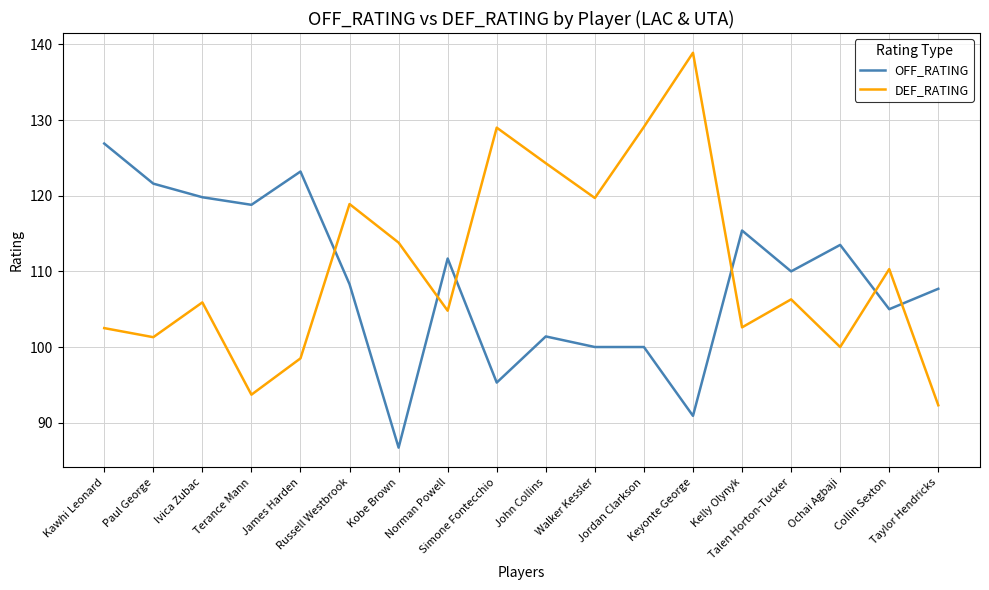

At which label does DEF_RATING reach its peak?

Keyonte George